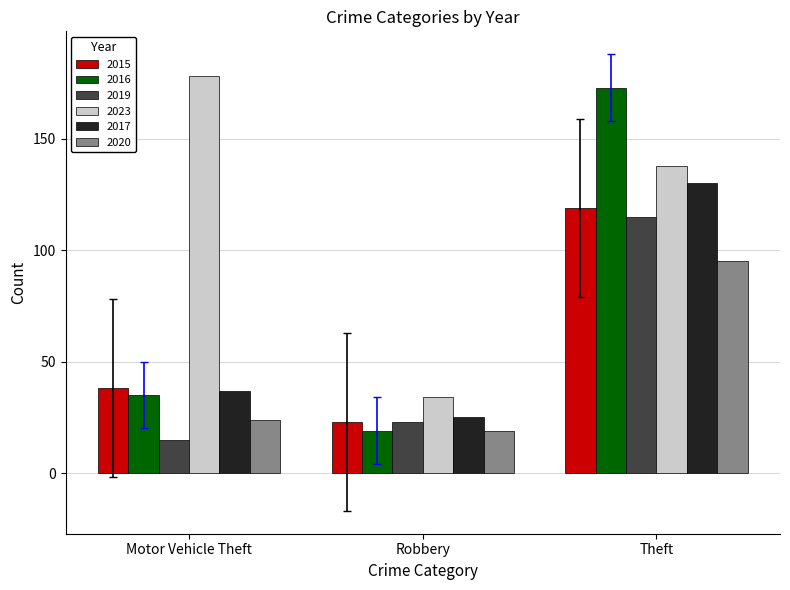

The value of 2015 at Robbery is 23. True or false?

True